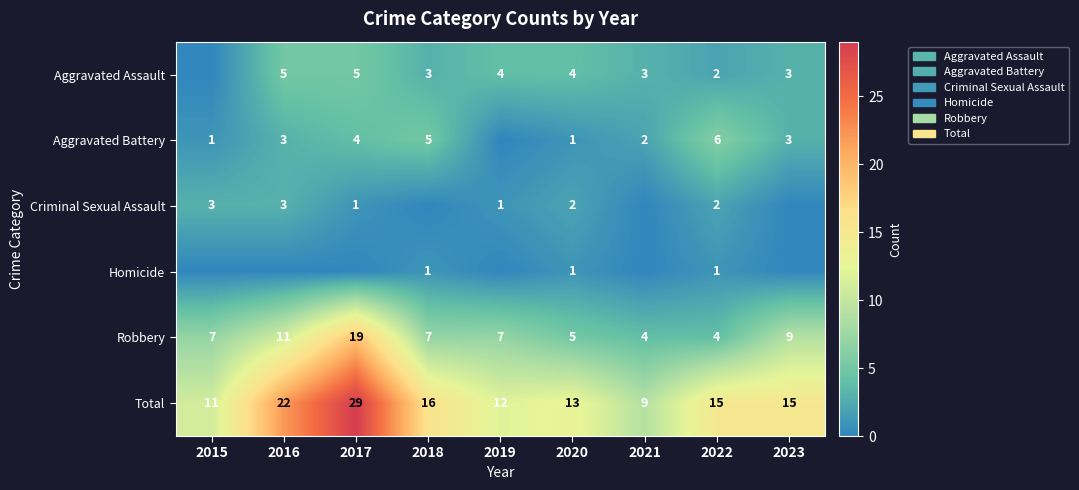

At which category does the chart reach its minimum across all series?

2015